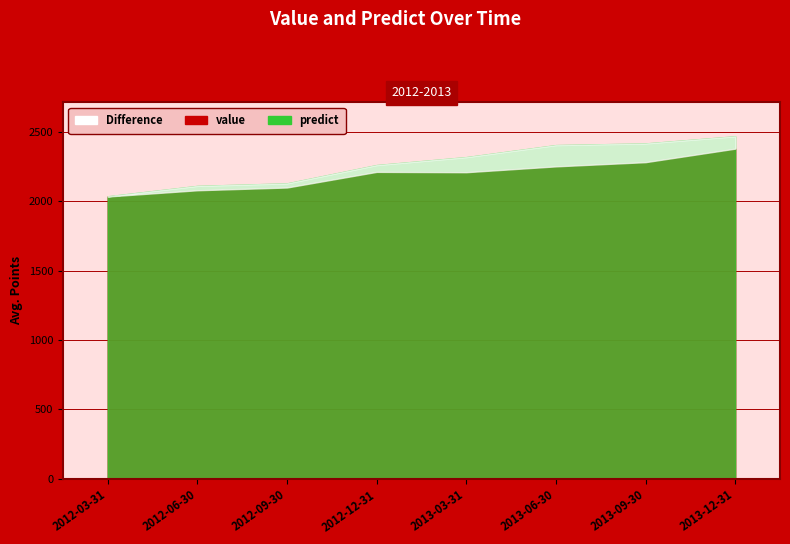

Read the predict value at 2012-09-30.

2129.7